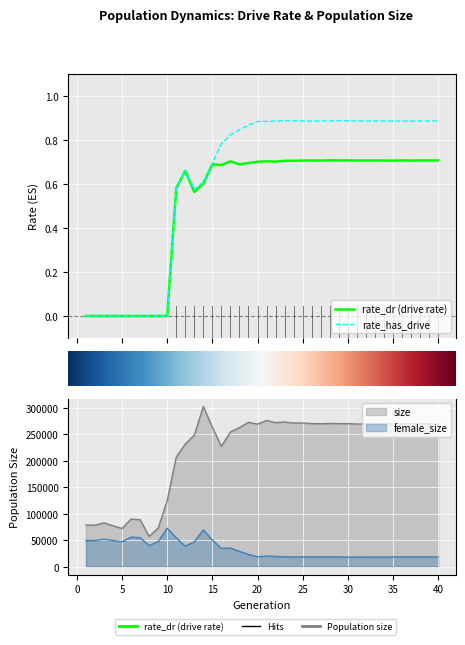

Which series has the largest range (max minus min)?

size